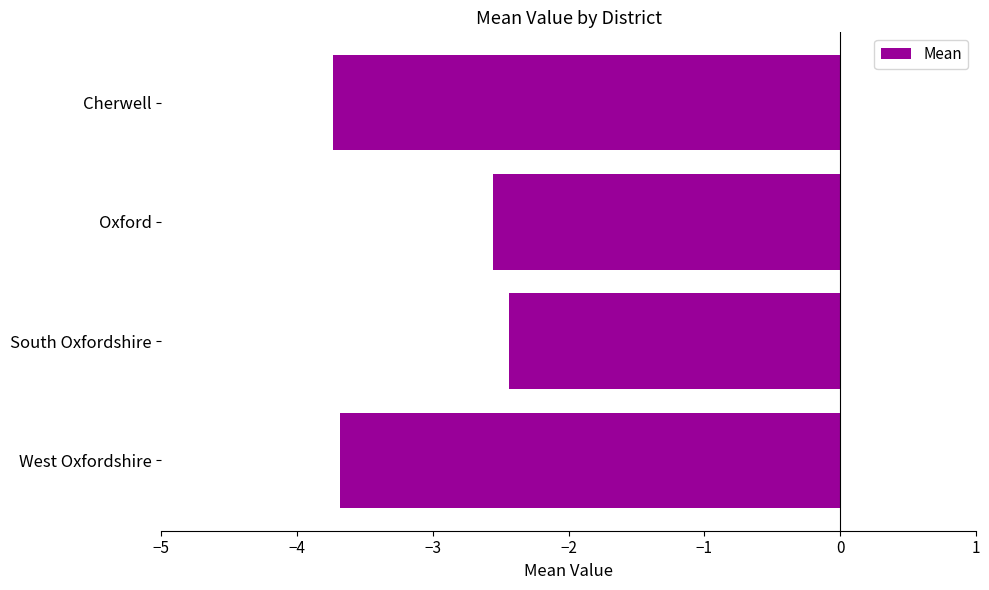

Reading top to bottom, extract all data points from this chart.

-3.7	-2.6	-2.4	-3.7